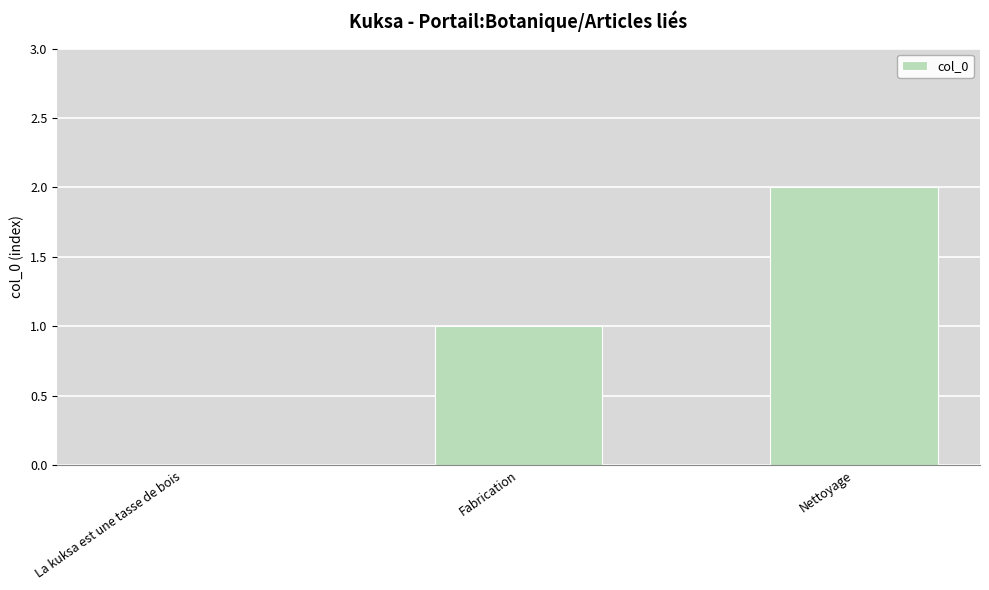

Count the number of data series in this chart.

1